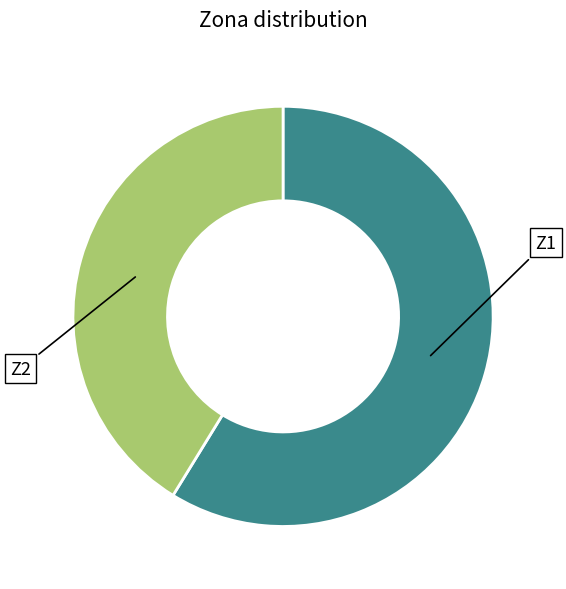

The Z2 slice represents 54% of the pie. True or false?

False